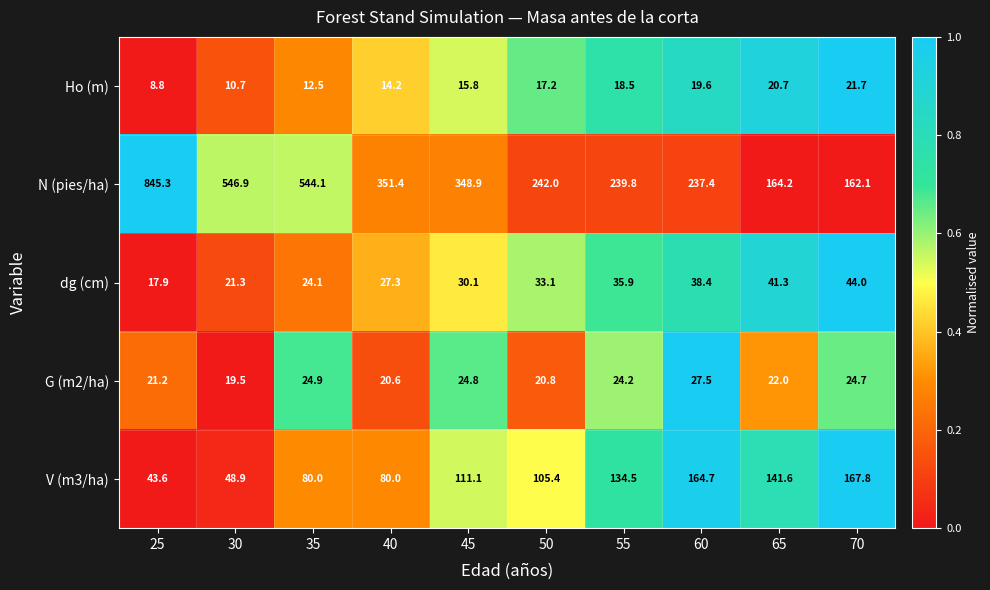

What is the average value of the G (m2/ha) series?

23.0